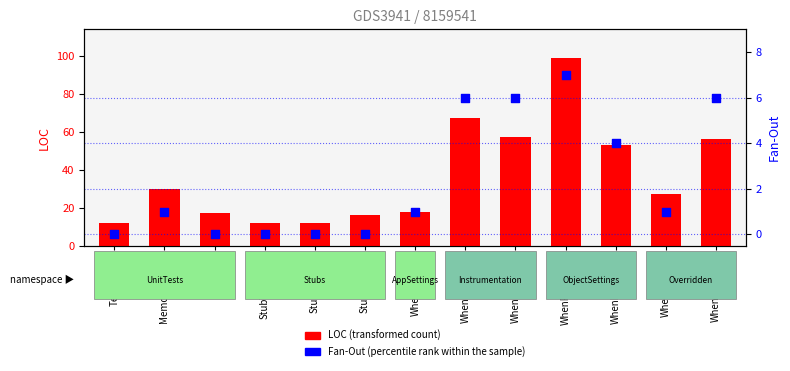

Which series has the largest total across all categories?

LOC (transformed count)